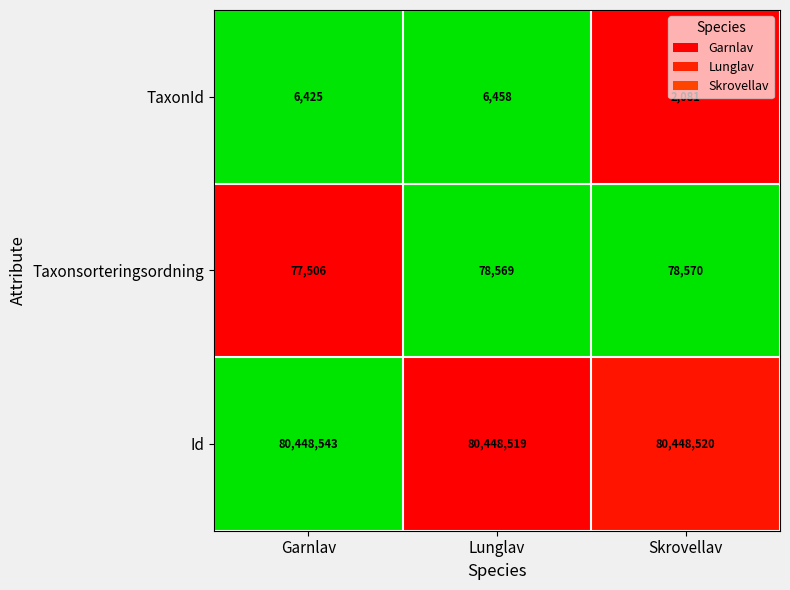

List the series in order of their peak value, lowest first.

TaxonId, Taxonsorteringsordning, Id